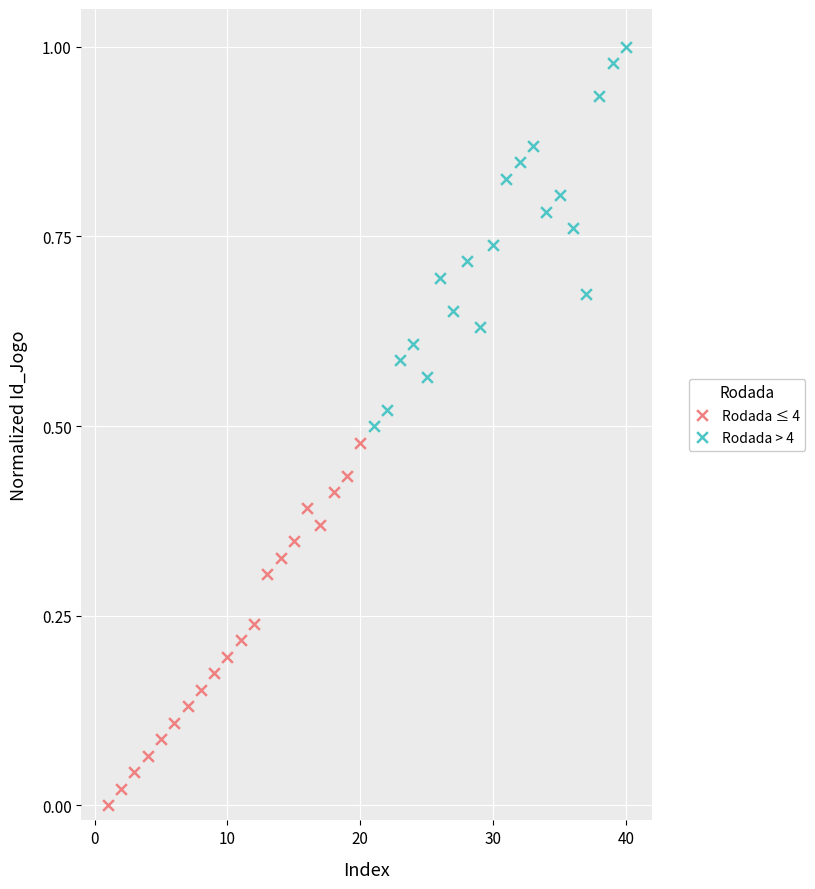

Which series reaches the maximum Y coordinate?

Rodada > 4